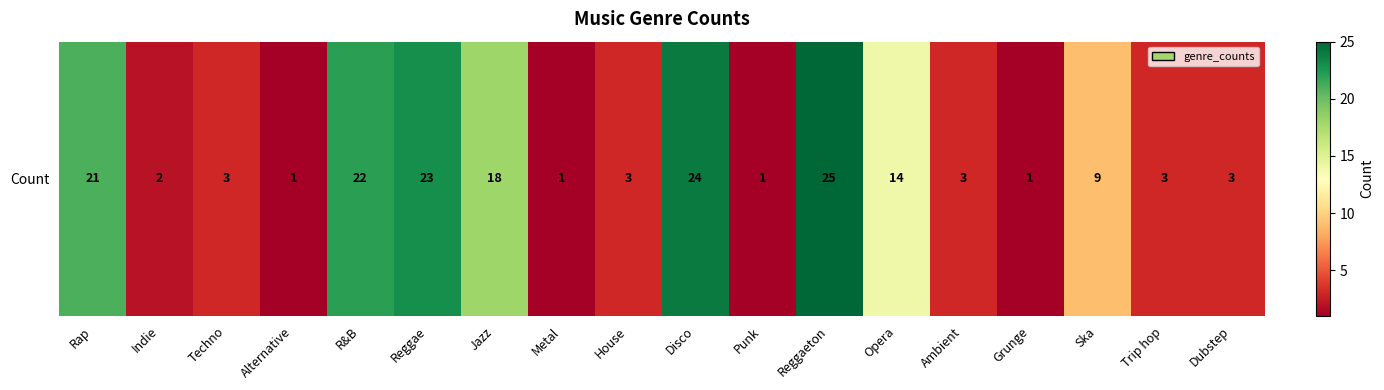

The chart shows a value of 15 at Disco. True or false?

False